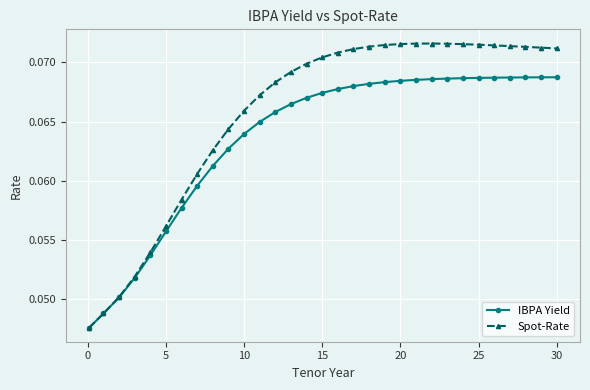

Which series has the largest range (max minus min)?

Spot-Rate